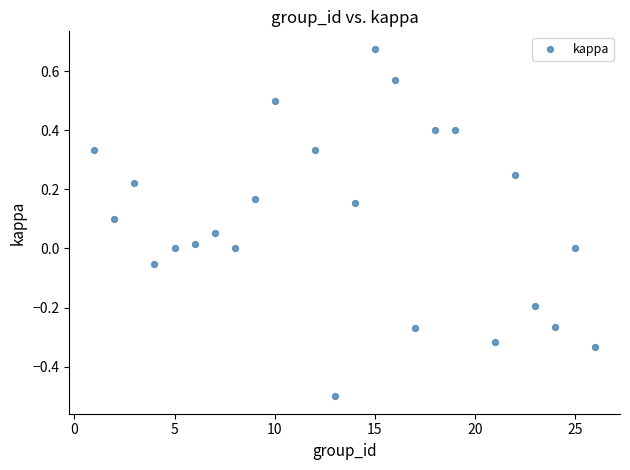

What is the range of X values (max minus min)?

25.0